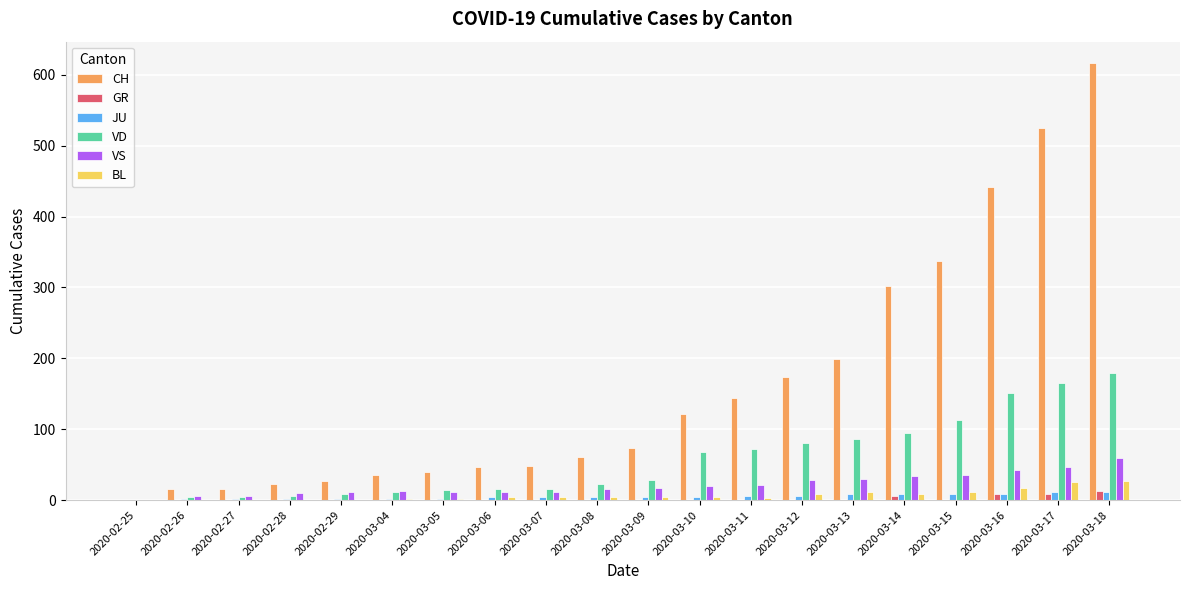

What is the total value across all series at 2020-03-04?

61